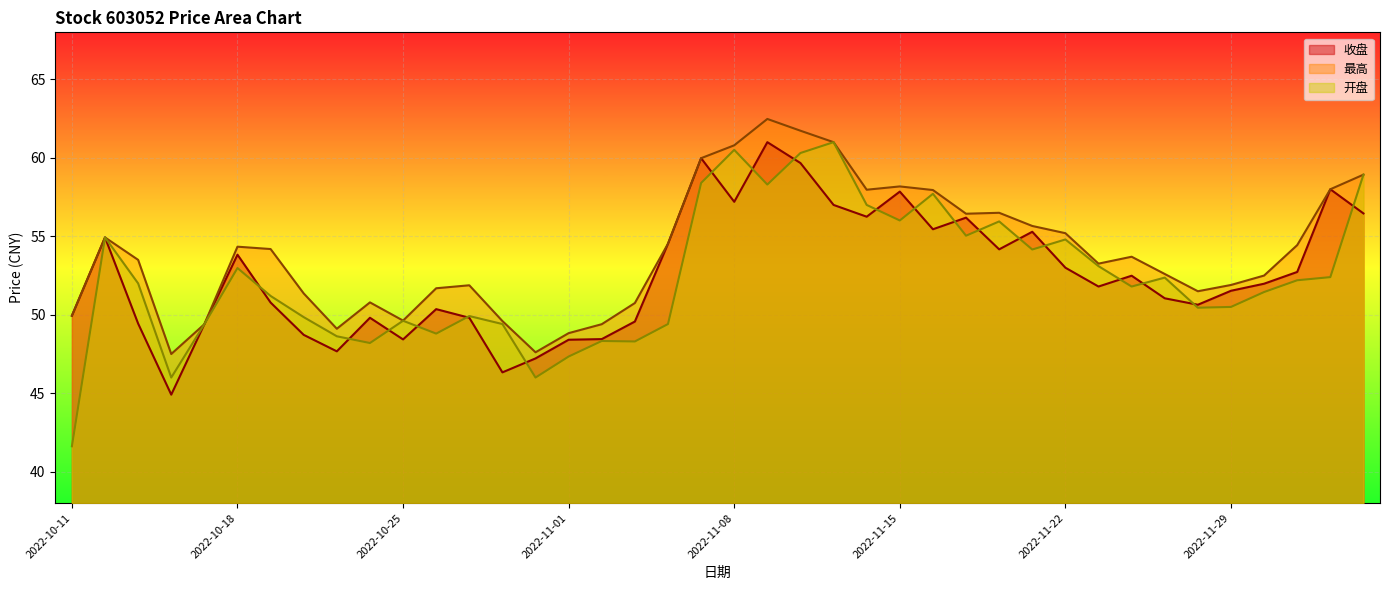

What is the label of the 27th point from the right?

2022-10-28